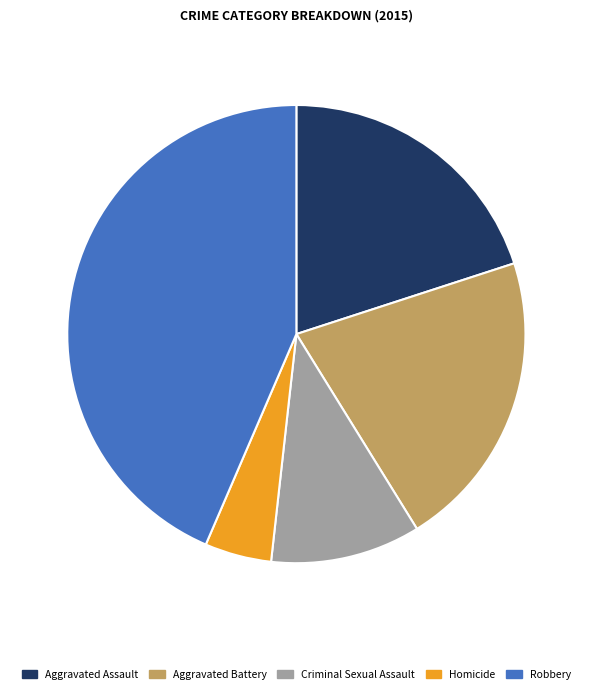

Do Aggravated Battery and Aggravated Assault together represent more than half of the pie?

No